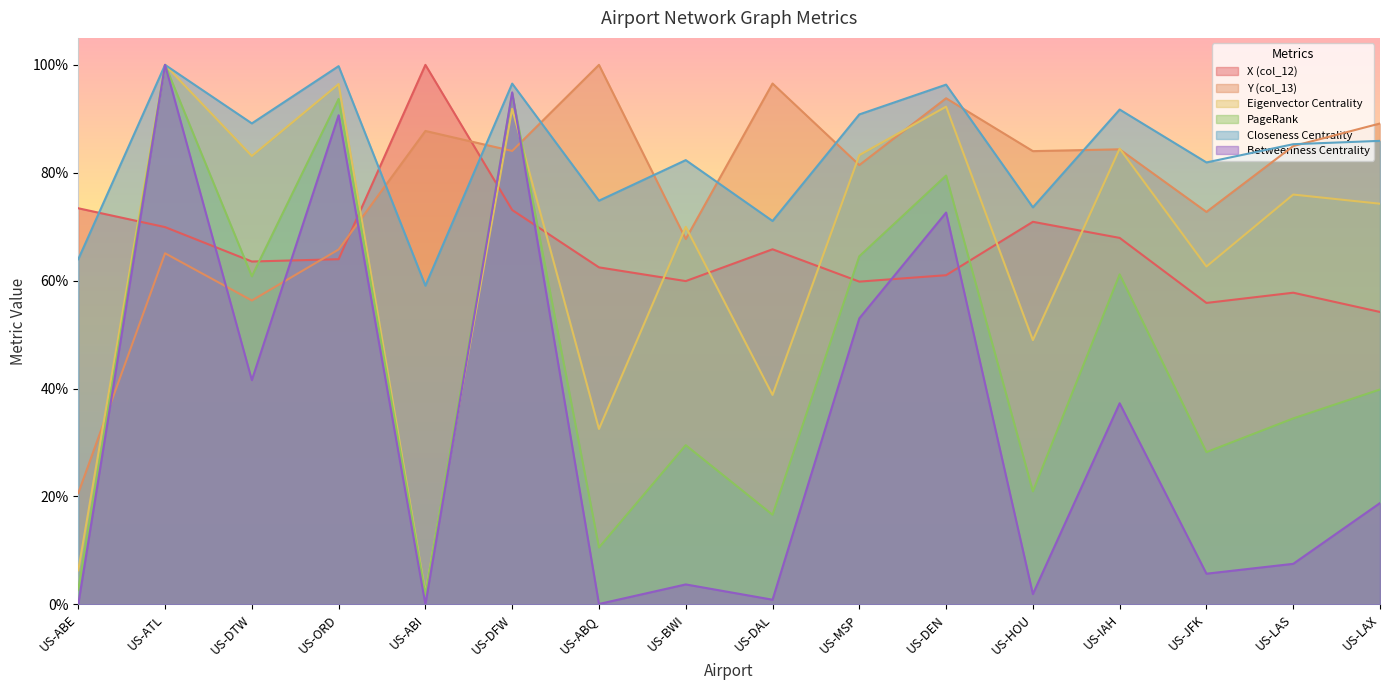

At which category does the chart reach its minimum across all series?

US-ABE